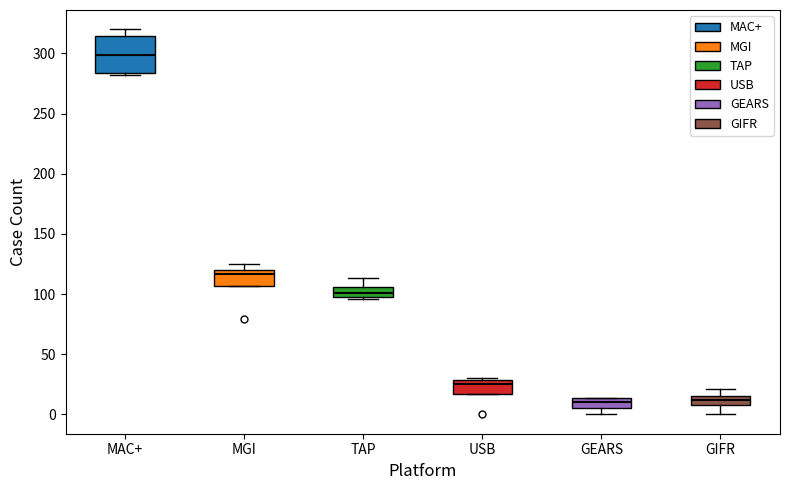

Comparing the boxes themselves (not the whiskers), which one is the tallest?

MAC+